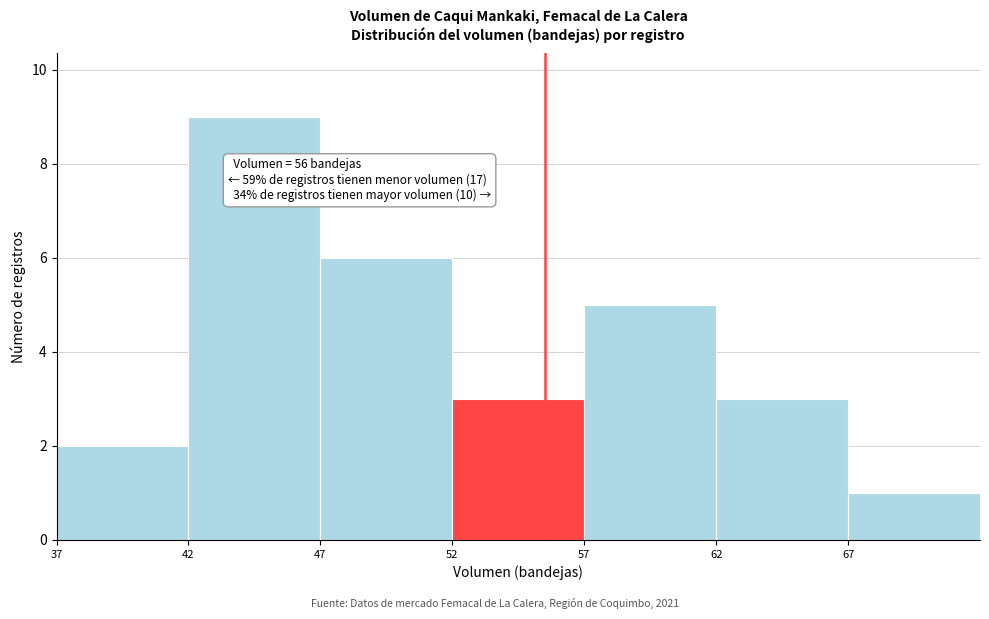

Reading left to right, list all the values displayed in this chart.

2	9	6	3	5	3	1